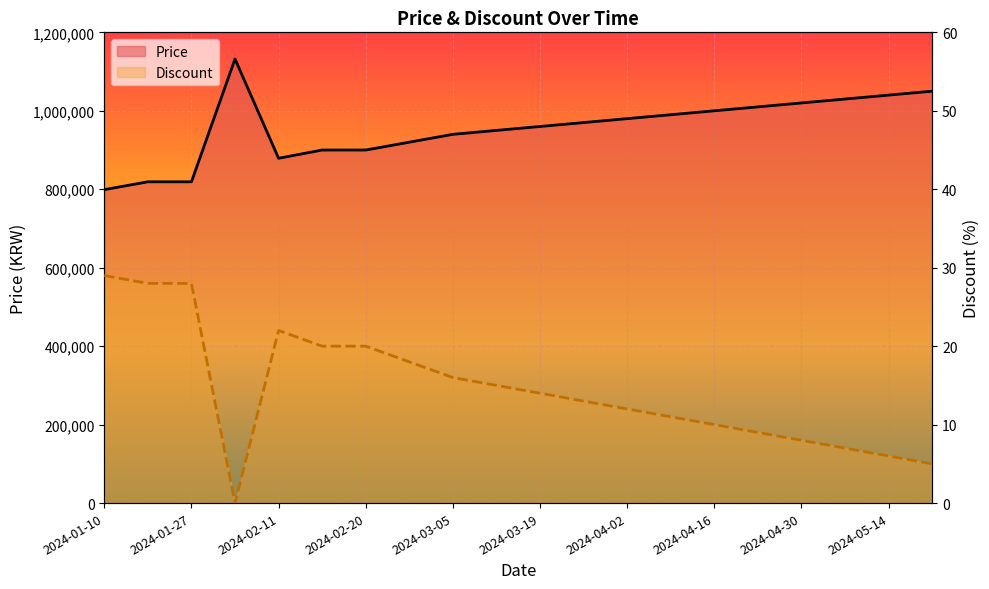

What is the label of the 12th point from the right?

2024-03-05